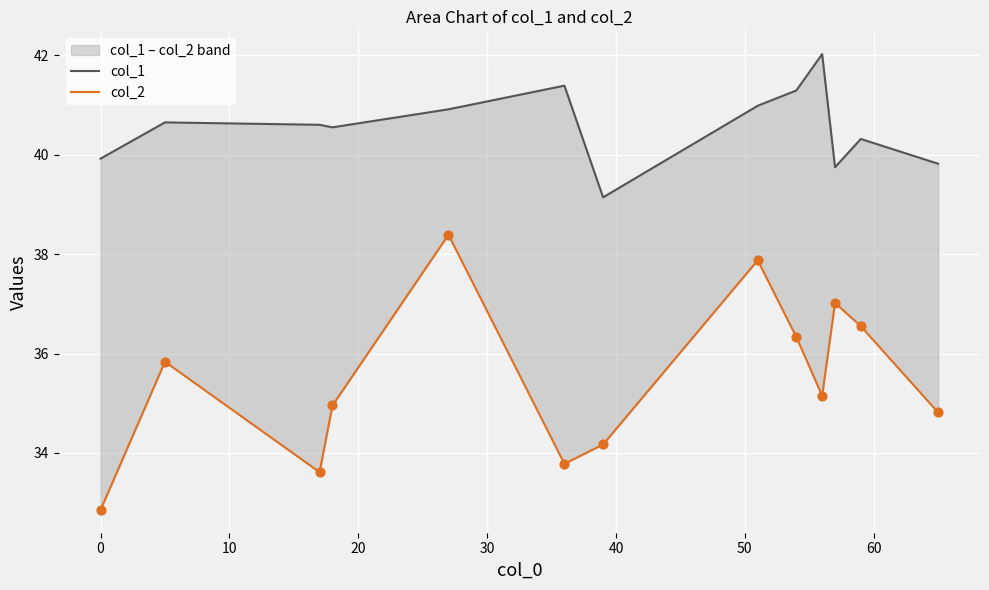

Is the value of col_2 at 20 greater than the value of col_1 at 11?

No